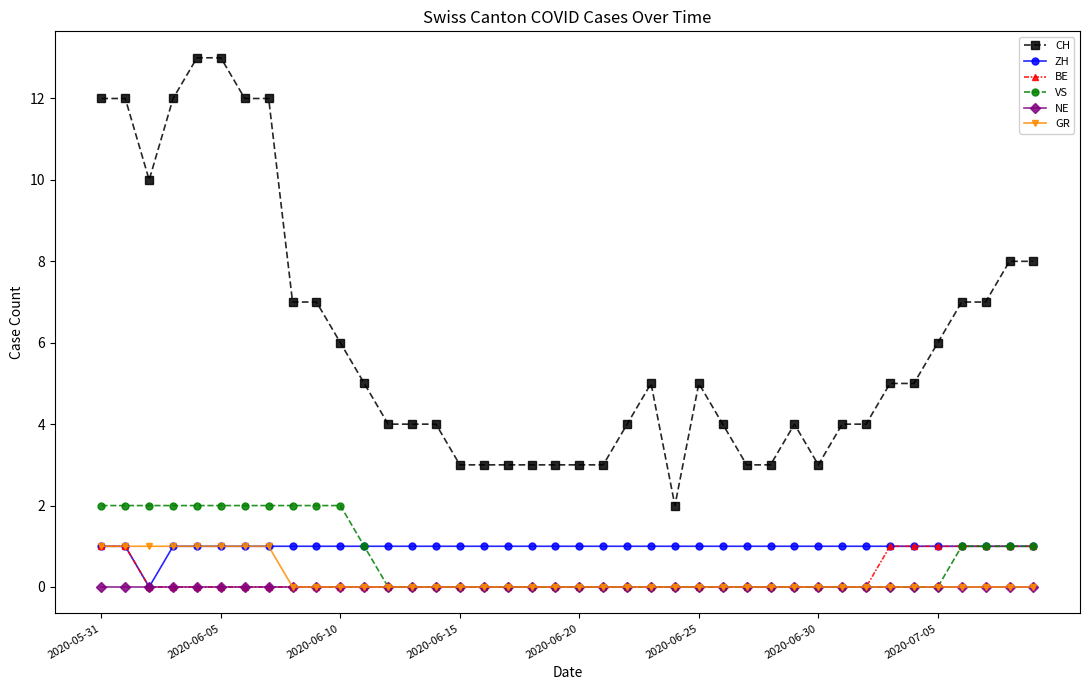

Which series has the largest total across all categories?

CH